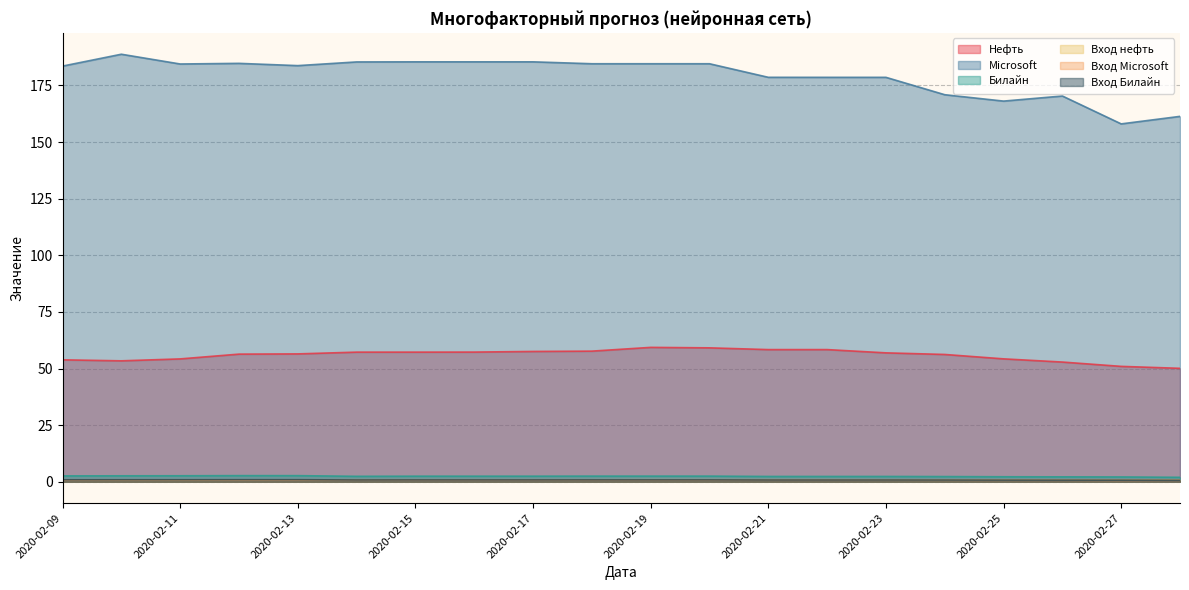

Reading left to right, what are all the values shown in this chart?

Нефть: 2020-02-09=53.8	2020-02-10=53.4	2020-02-11=54.2	2020-02-12=56.4	2020-02-13=56.5	2020-02-14=57.2	2020-02-15=57.2	2020-02-16=57.3	2020-02-17=57.5	2020-02-18=57.7	2020-02-19=59.3	2020-02-20=59.1	2020-02-21=58.4	2020-02-22=58.4	2020-02-23=56.9	2020-02-24=56.2	2020-02-25=54.3	2020-02-26=52.9	2020-02-27=51.0	2020-02-28=50.1
Microsoft: 2020-02-09=183.5	2020-02-10=188.8	2020-02-11=184.4	2020-02-12=184.7	2020-02-13=183.7	2020-02-14=185.3	2020-02-15=185.4	2020-02-16=185.4	2020-02-17=185.4	2020-02-18=184.6	2020-02-19=184.6	2020-02-20=184.6	2020-02-21=178.6	2020-02-22=178.6	2020-02-23=178.6	2020-02-24=170.9	2020-02-25=168.1	2020-02-26=170.3	2020-02-27=158.0	2020-02-28=161.3
Билайн: 2020-02-09=2.6	2020-02-10=2.6	2020-02-11=2.7	2020-02-12=2.7	2020-02-13=2.7	2020-02-14=2.4	2020-02-15=2.5	2020-02-16=2.5	2020-02-17=2.5	2020-02-18=2.5	2020-02-19=2.5	2020-02-20=2.5	2020-02-21=2.4	2020-02-22=2.4	2020-02-23=2.4	2020-02-24=2.3	2020-02-25=2.2	2020-02-26=2.2	2020-02-27=2.1	2020-02-28=2.0
Вход нефть: 2020-02-09=0.8	2020-02-10=0.8	2020-02-11=0.8	2020-02-12=0.9	2020-02-13=0.9	2020-02-14=0.9	2020-02-15=0.9	2020-02-16=0.9	2020-02-17=0.9	2020-02-18=0.9	2020-02-19=0.9	2020-02-20=0.9	2020-02-21=0.9	2020-02-22=0.9	2020-02-23=0.9	2020-02-24=0.9	2020-02-25=0.8	2020-02-26=0.8	2020-02-27=0.8	2020-02-28=0.8
Вход Microsoft: 2020-02-09=0.7	2020-02-10=0.7	2020-02-11=0.7	2020-02-12=0.7	2020-02-13=0.7	2020-02-14=0.7	2020-02-15=0.7	2020-02-16=0.7	2020-02-17=0.7	2020-02-18=0.7	2020-02-19=0.7	2020-02-20=0.7	2020-02-21=0.7	2020-02-22=0.7	2020-02-23=0.7	2020-02-24=0.7	2020-02-25=0.7	2020-02-26=0.7	2020-02-27=0.6	2020-02-28=0.6
Вход Билайн: 2020-02-09=0.9	2020-02-10=0.9	2020-02-11=0.9	2020-02-12=0.9	2020-02-13=0.9	2020-02-14=0.8	2020-02-15=0.8	2020-02-16=0.8	2020-02-17=0.8	2020-02-18=0.8	2020-02-19=0.8	2020-02-20=0.8	2020-02-21=0.8	2020-02-22=0.8	2020-02-23=0.8	2020-02-24=0.8	2020-02-25=0.7	2020-02-26=0.7	2020-02-27=0.7	2020-02-28=0.7